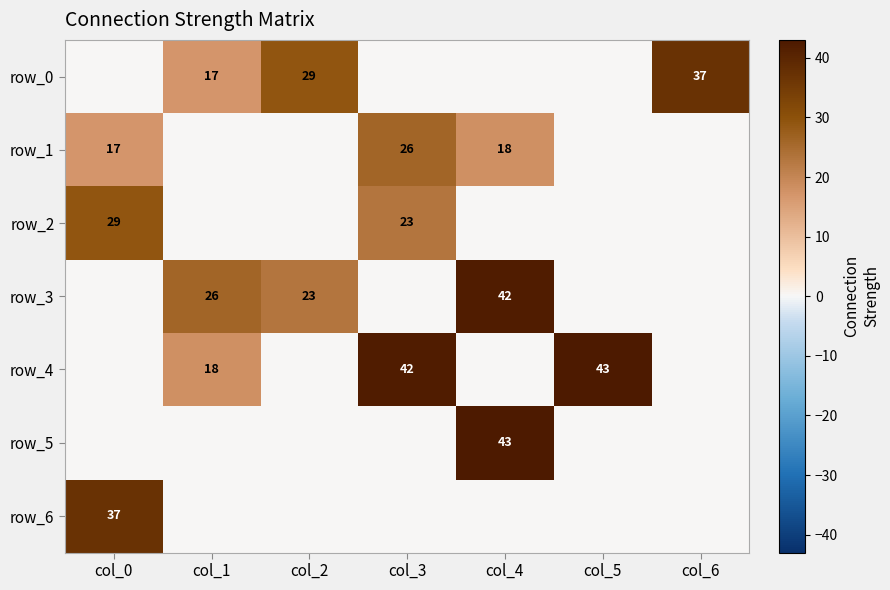

At how many categories does at least one series exceed 39?

3